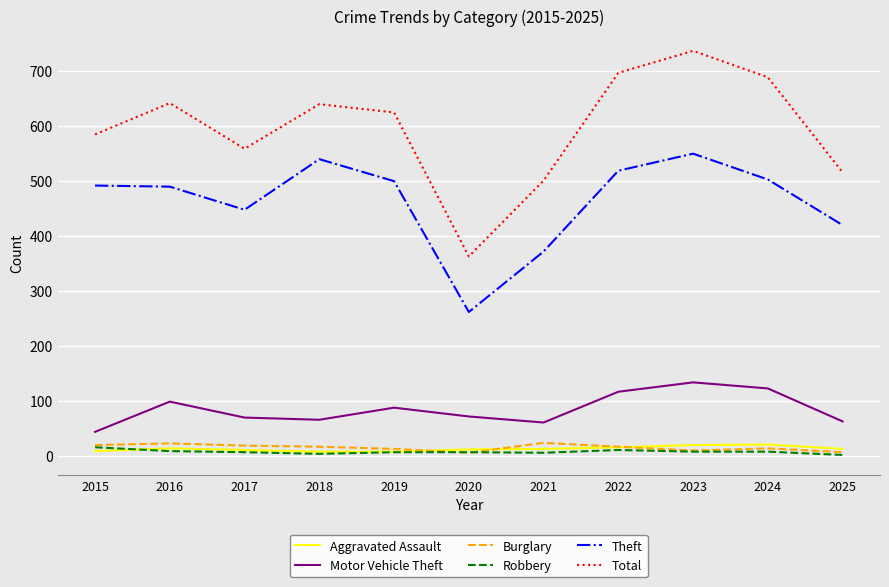

True or false: Burglary and Theft cross at least once.

False